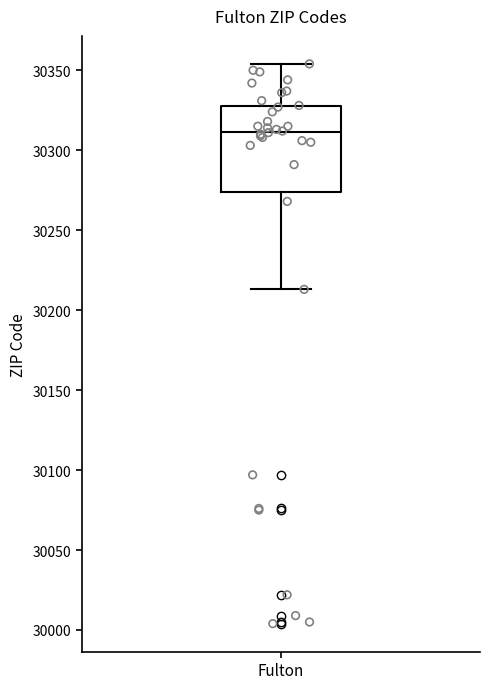

Transcribe this box plot: give where the median line is, the range the box spans, and where the two whiskers end, as read against the y-axis. The values are not printed on the chart, so give them approximately, as read against the axis.

median 30310, box 30275 to 30330, whiskers 30215 to 30355